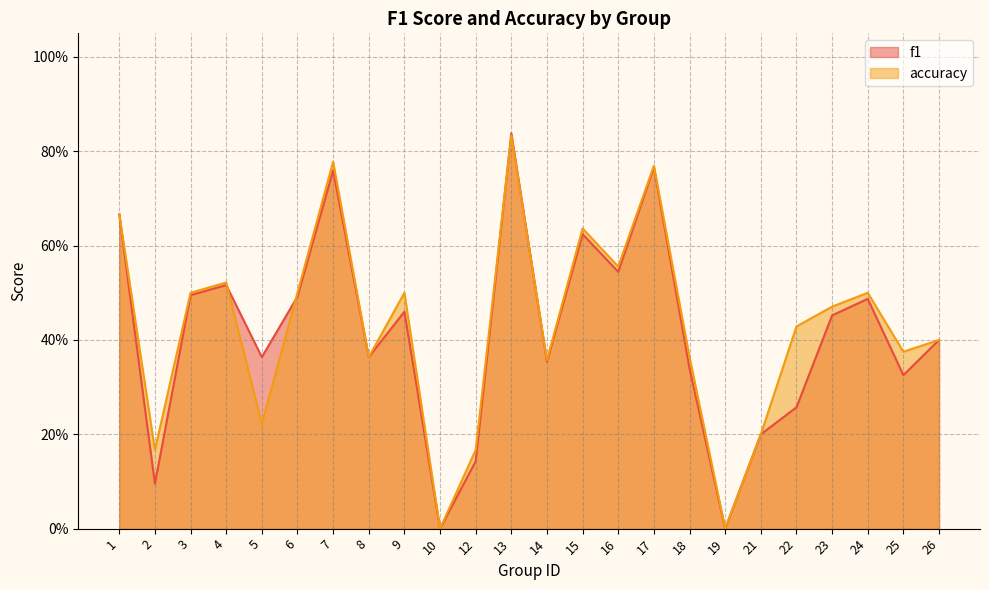

Which has a higher value, 21 or 18?

18